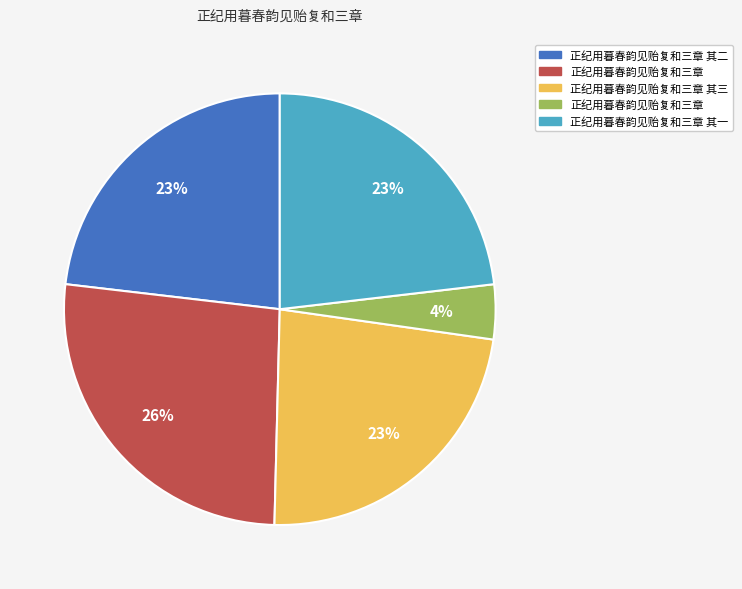

Is there a majority slice in this chart?

No